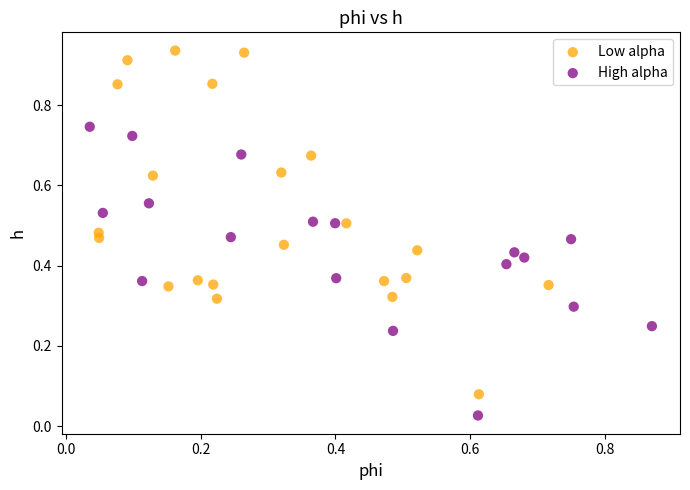

Which series has the widest spread of Y values?

Low alpha